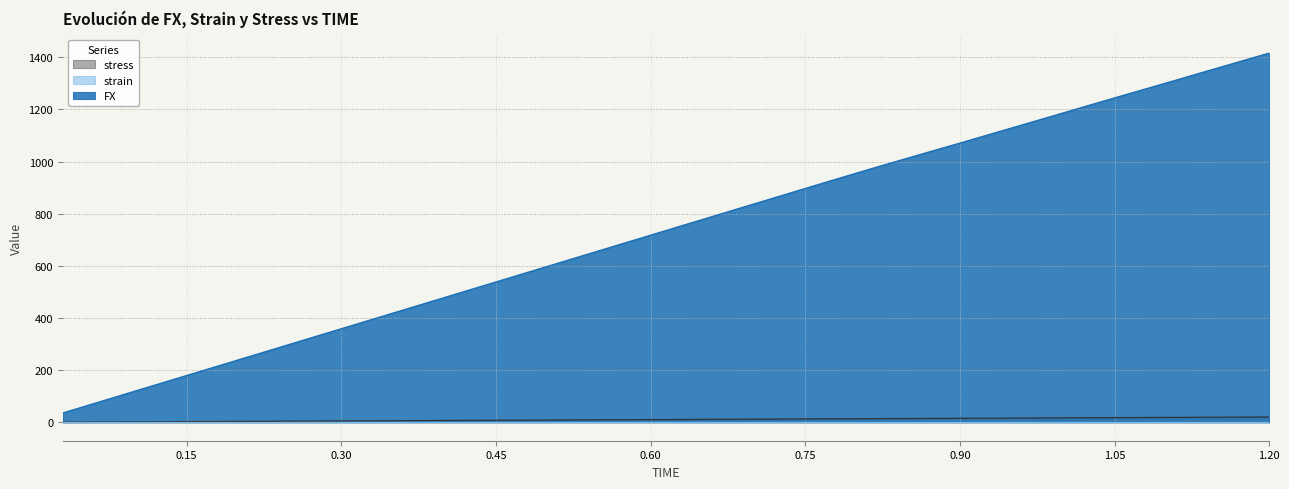

At how many categories does at least one series exceed 504?

26